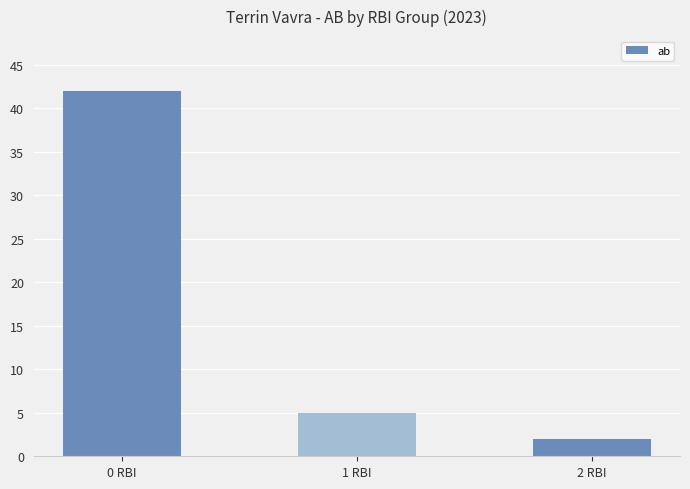

What is the sum of all values?

49